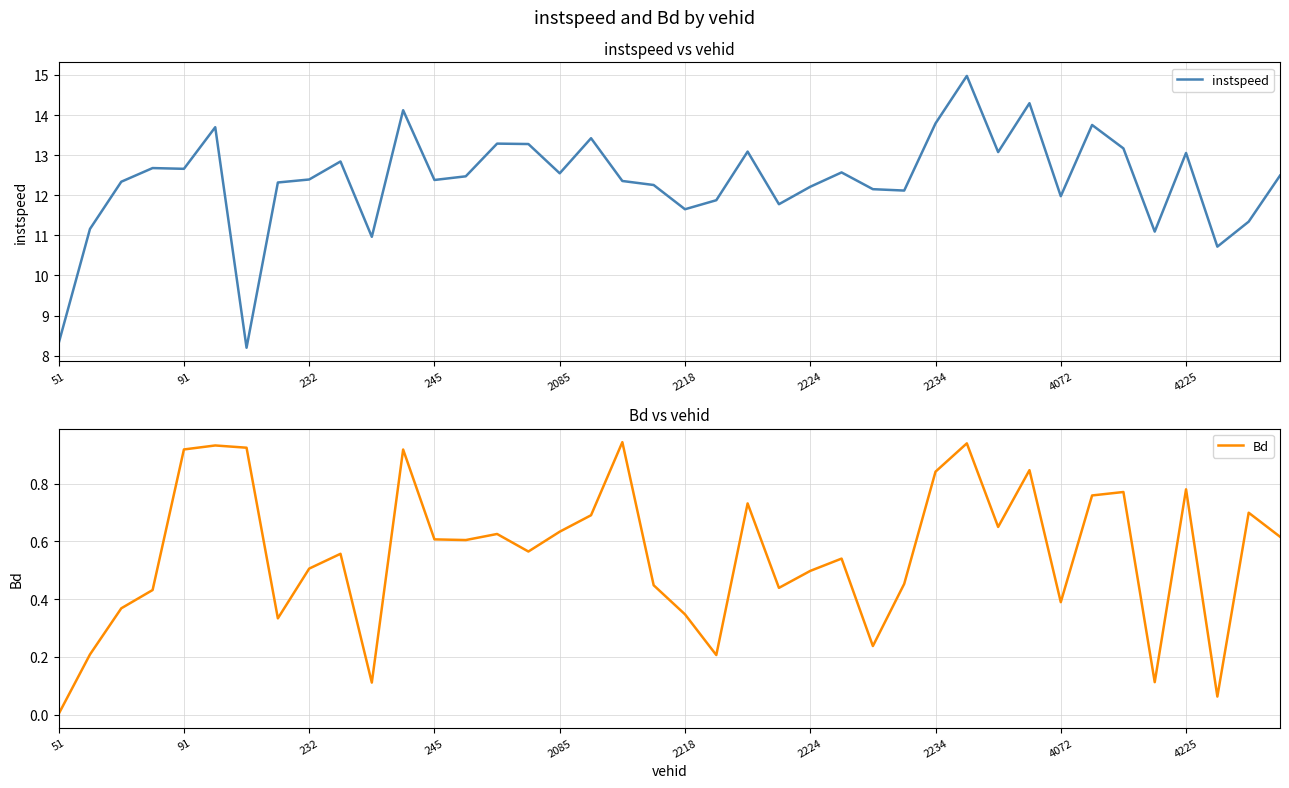

True or false: Bd and instspeed cross at least once.

False